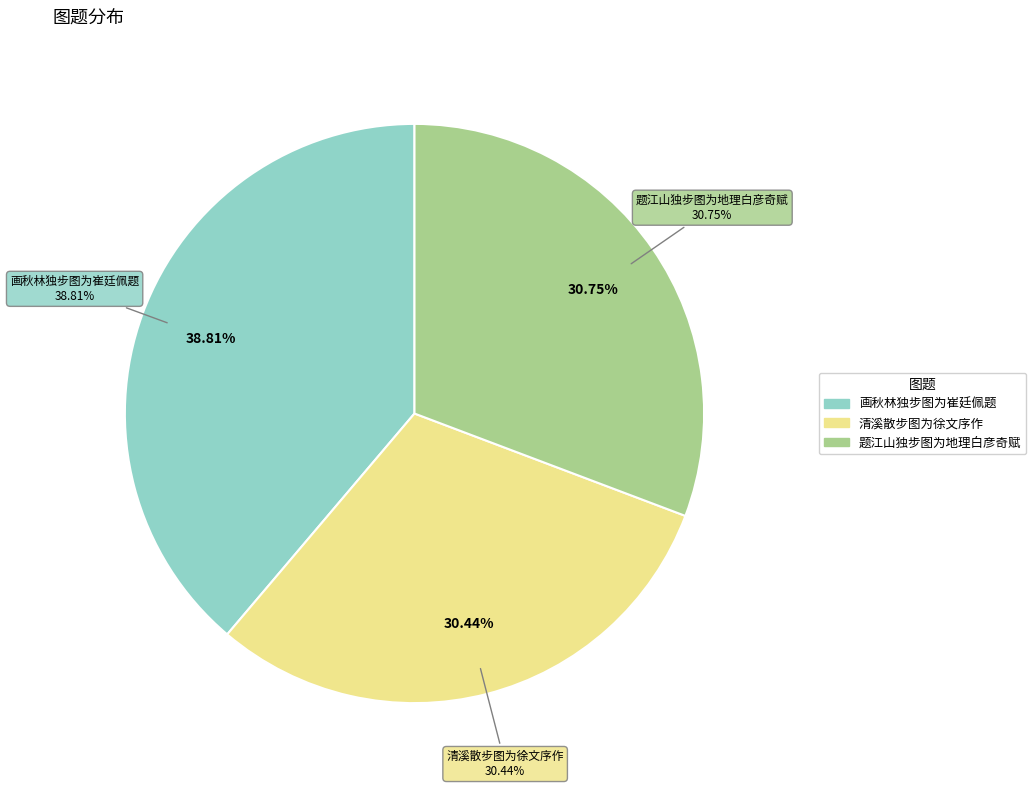

To the nearest percent, what is the difference between the 题江山独步图为地理白彦奇赋 and 画秋林独步图为崔廷佩题 slice percentages?

8%